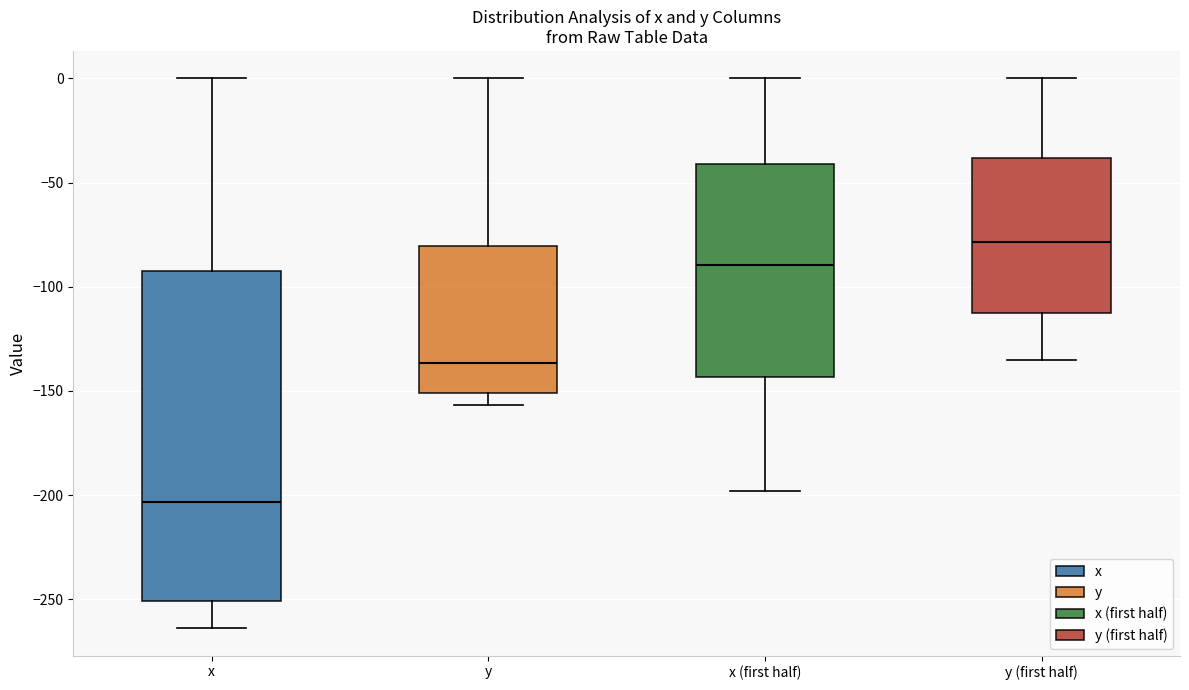

Where is the upper edge of the box for y (first half) on the y-axis? The values are not printed on the chart, so give them approximately, as read against the axis.

-40